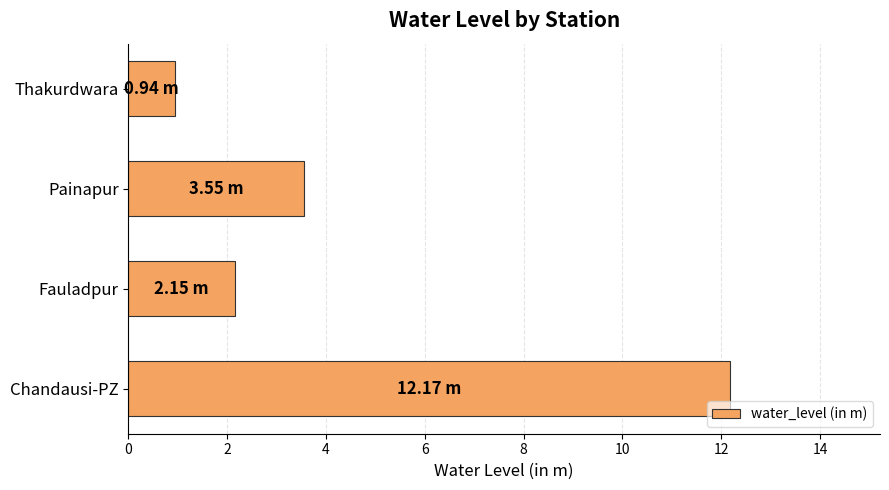

How many values exceed 3?

2